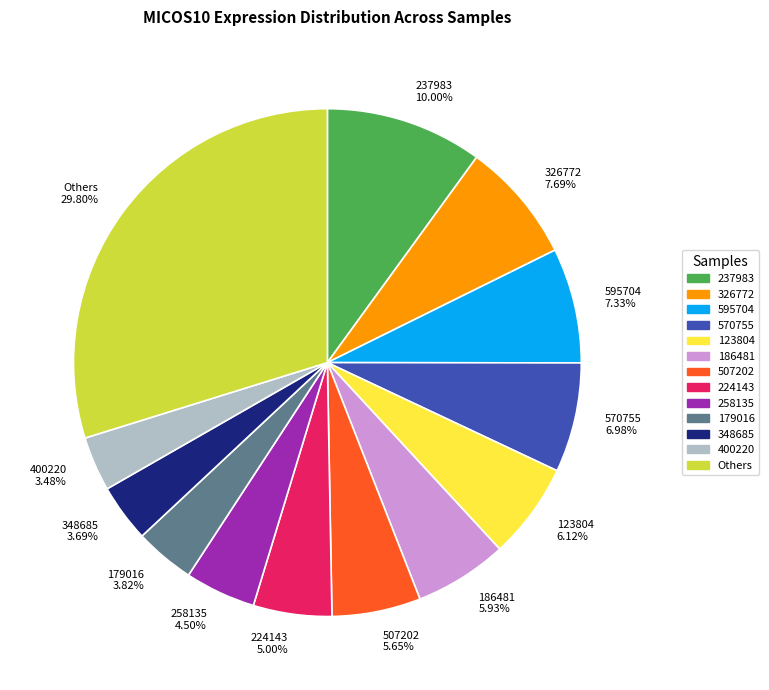

Does 186481 5.93% account for over 50% of the chart?

No